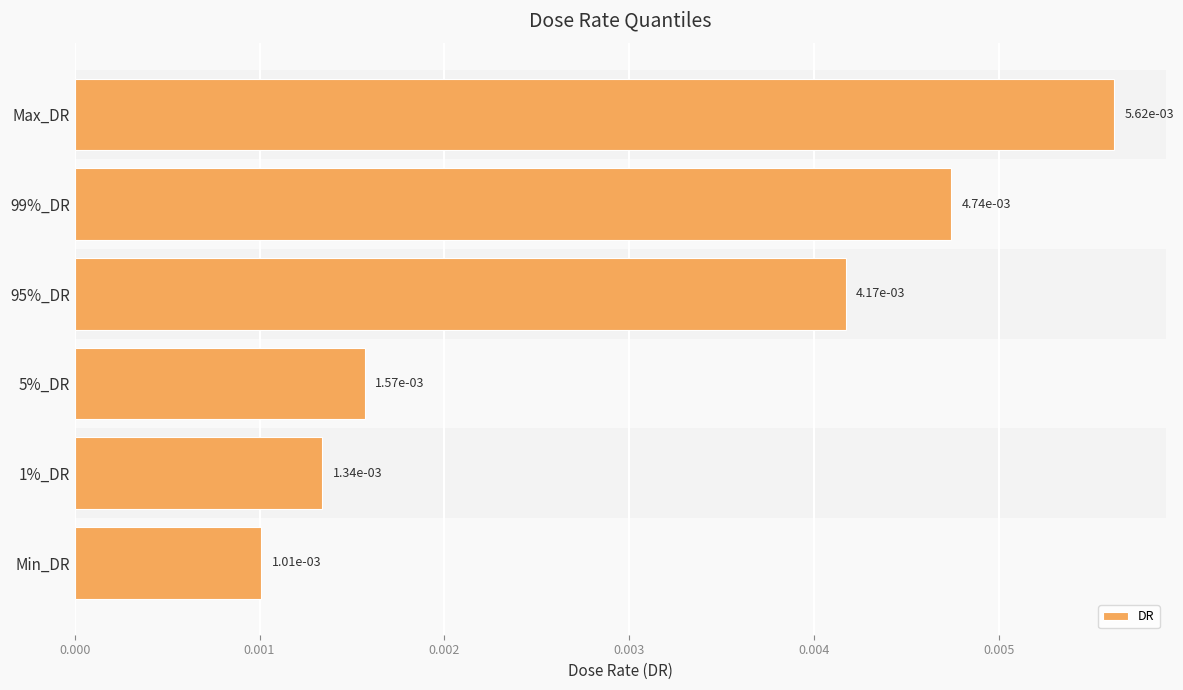

Count the number of categories in the chart.

6